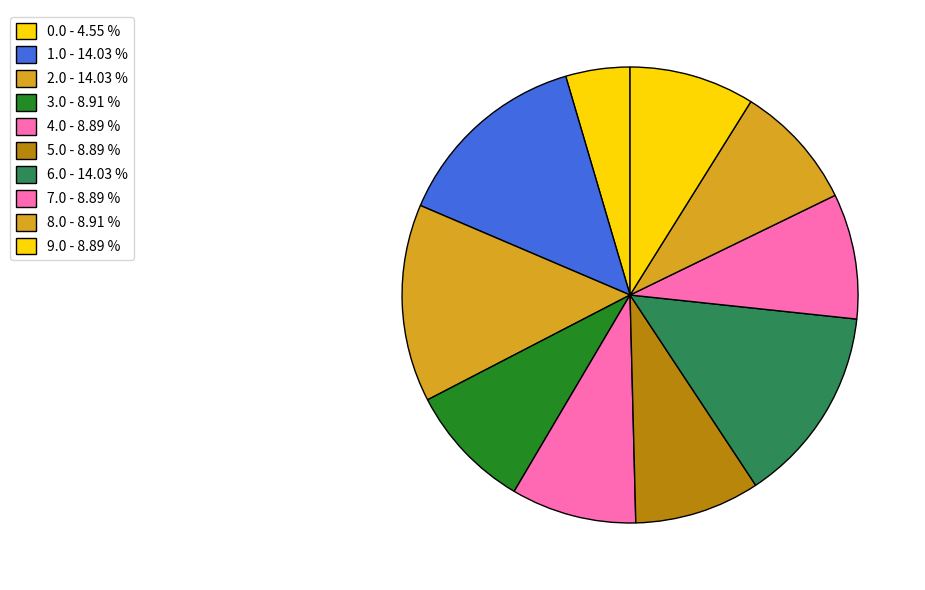

How many segments does this pie chart have?

10